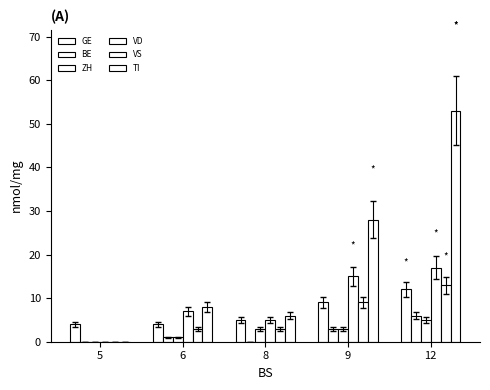

Reading left to right, list all the values displayed in this chart.

GE: 4	4	5	9	12
BE: 0	1	0	3	6
ZH: 0	1	3	3	5
VD: 0	7	5	15	17
VS: 0	3	3	9	13
TI: 0	8	6	28	53